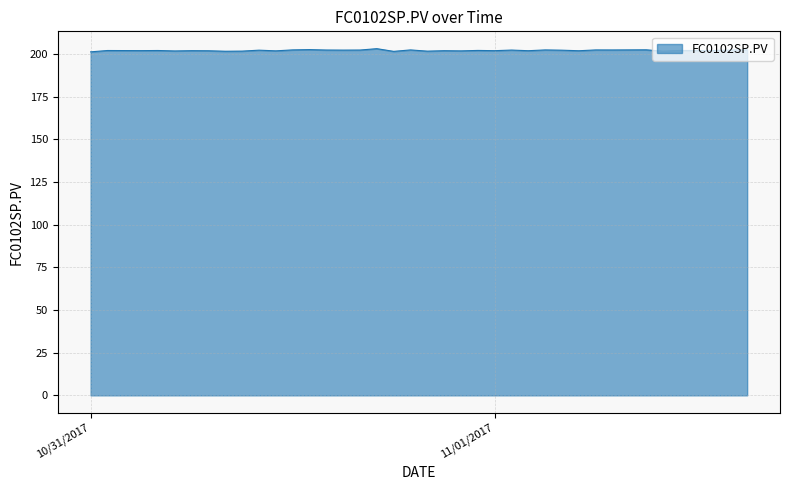

What is the greatest value displayed?

203.1